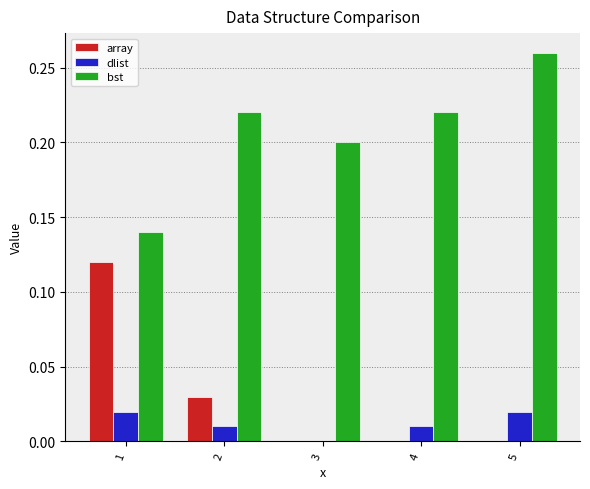

Where is dlist nearest to the value 0?

3